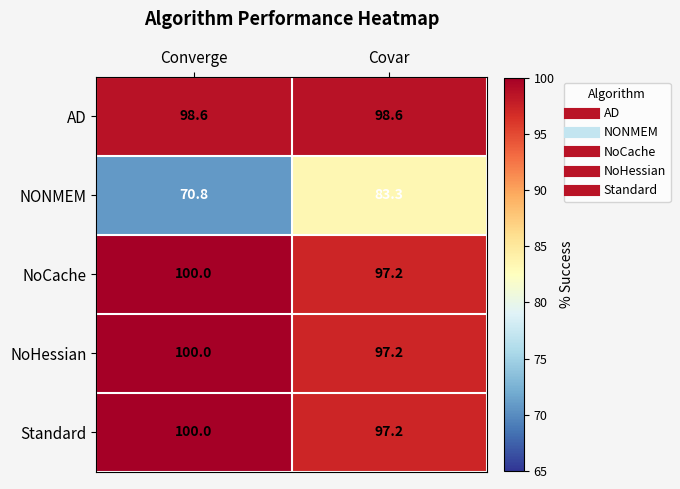

At which category is the sum across all series the highest?

Covar